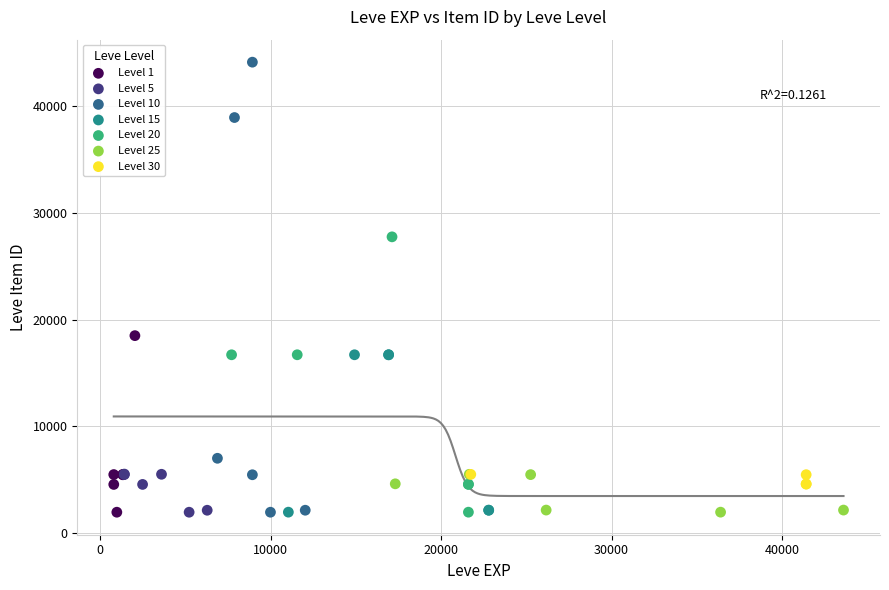

Which series contains the highest Y value?

Level 10